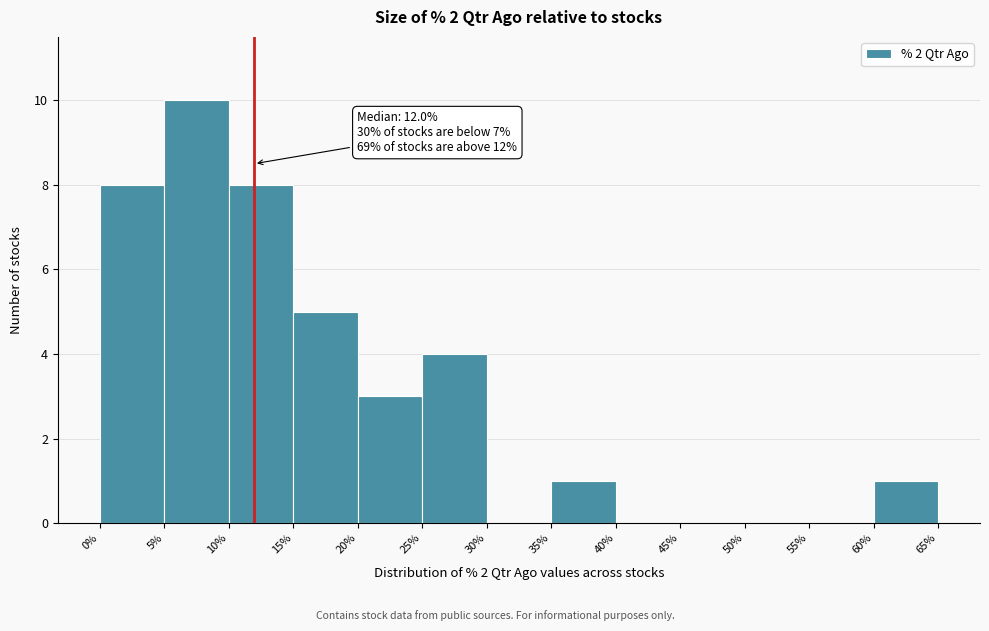

Which range on the x-axis has the tallest bar?

5% to 10%